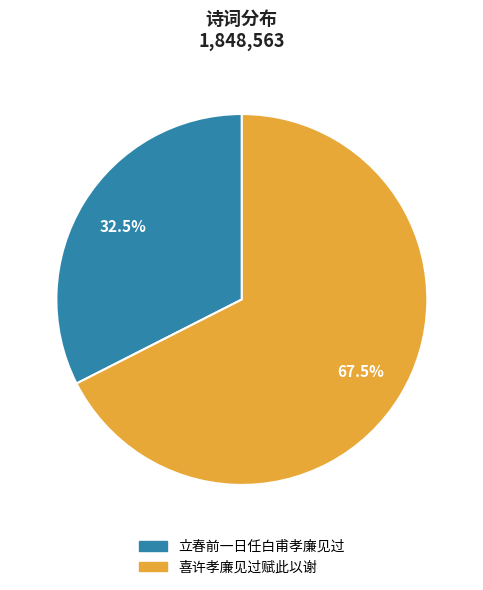

Combined, do 喜许孝廉见过赋此以谢 and 立春前一日任白甫孝廉见过 account for over 50%?

Yes